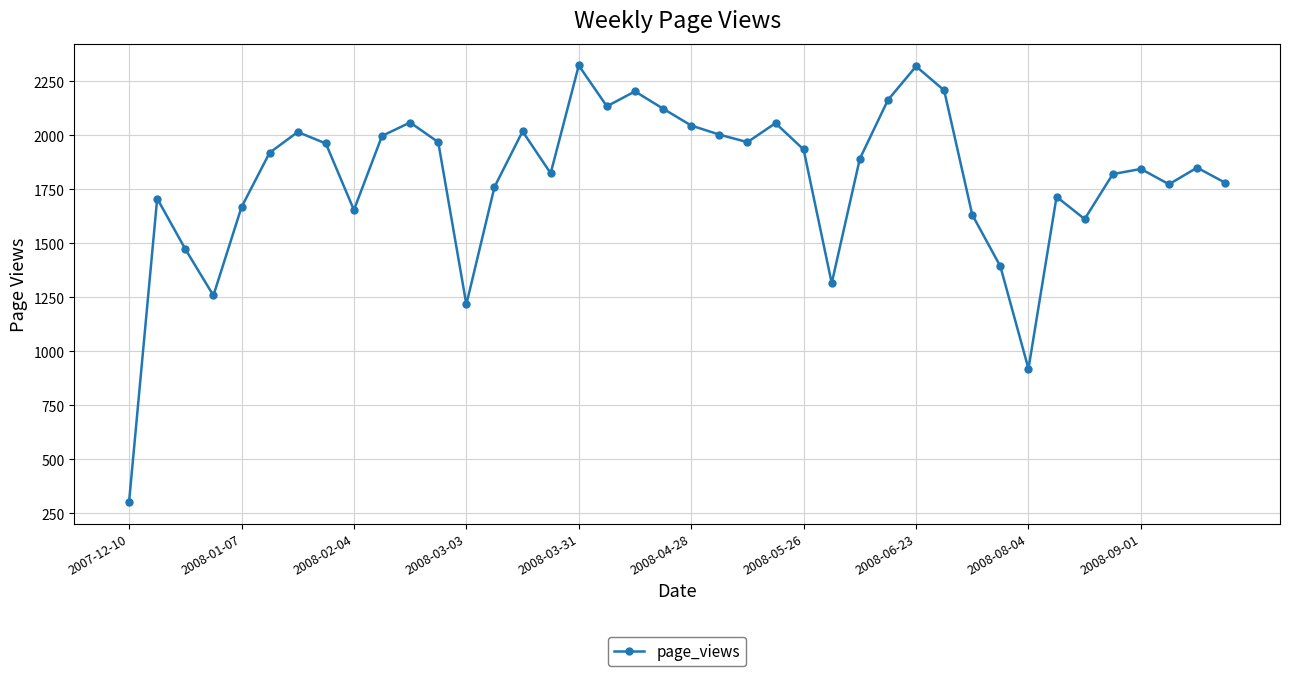

What is the value of the 37th point from the left?

1844